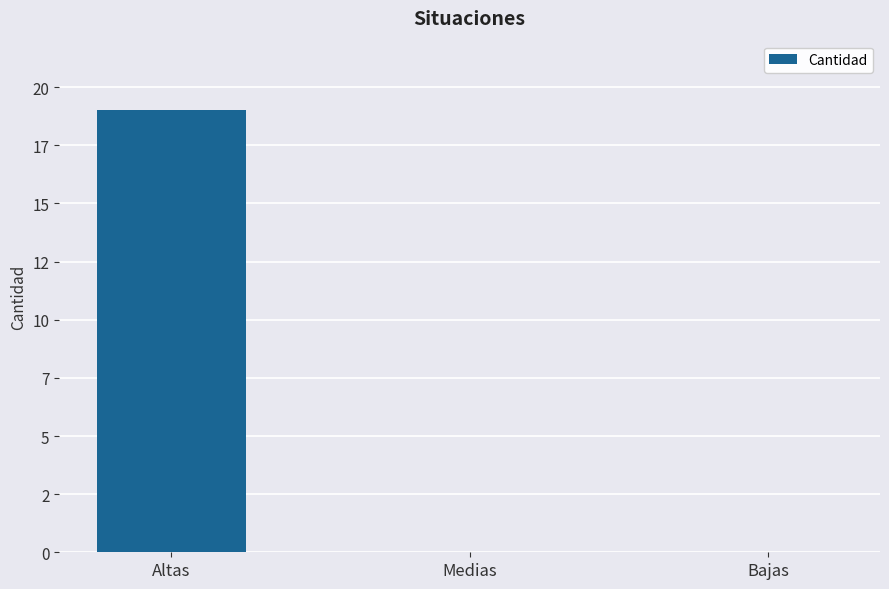

Reading left to right, what are all the values shown in this chart?

19	0	0